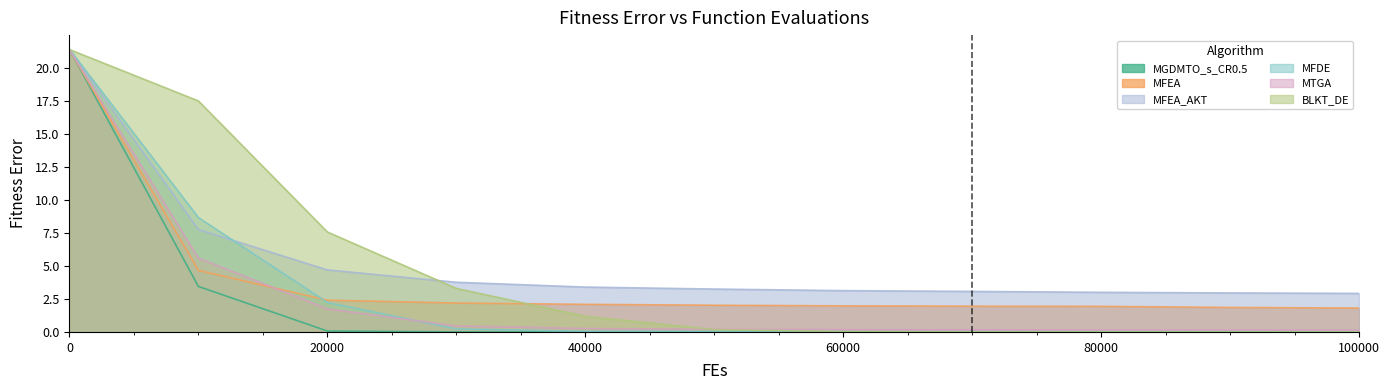

What is the greatest value displayed?

21.4